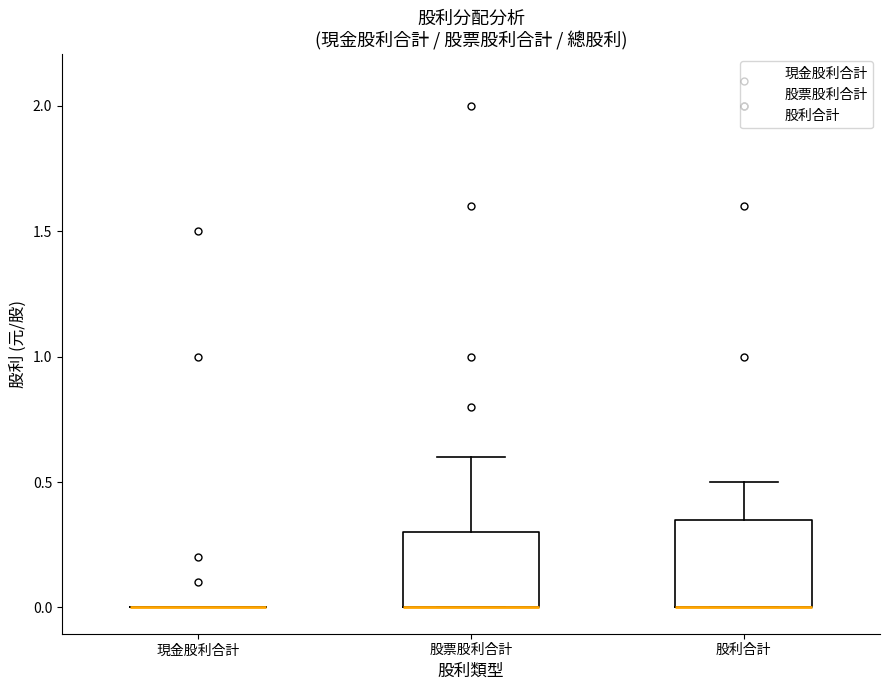

Reading left to right, transcribe this box plot: for each box, give where its median line is, the range the box spans, and where its two whiskers end, as read against the y-axis. The values are not printed on the chart, so give them approximately, as read against the axis.

現金股利合計: box collapsed to a line at 0.00, whiskers 0.00 to 0.00
股票股利合計: median 0.00 (drawn on the box's lower edge), box 0.00 to 0.30, whiskers 0.00 to 0.60
股利合計: median 0.00 (drawn on the box's lower edge), box 0.00 to 0.35, whiskers 0.00 to 0.50